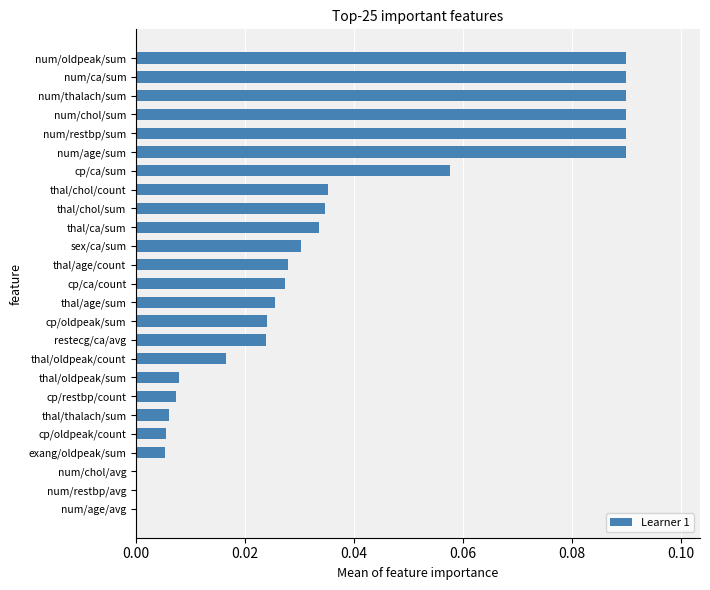

What is the sum of all values?

0.9